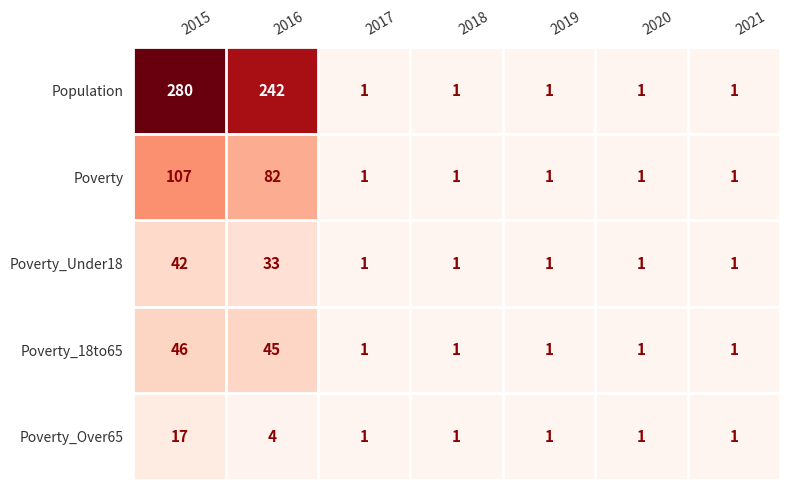

What is the approximate value of Poverty_Under18 at 2016?

33